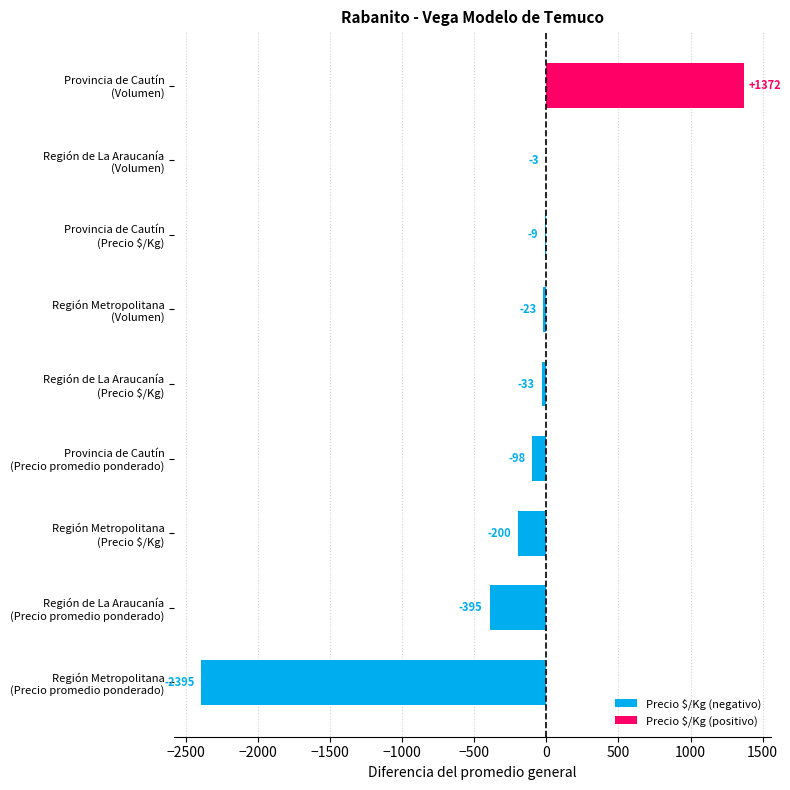

What is the greatest value displayed?

1372.1